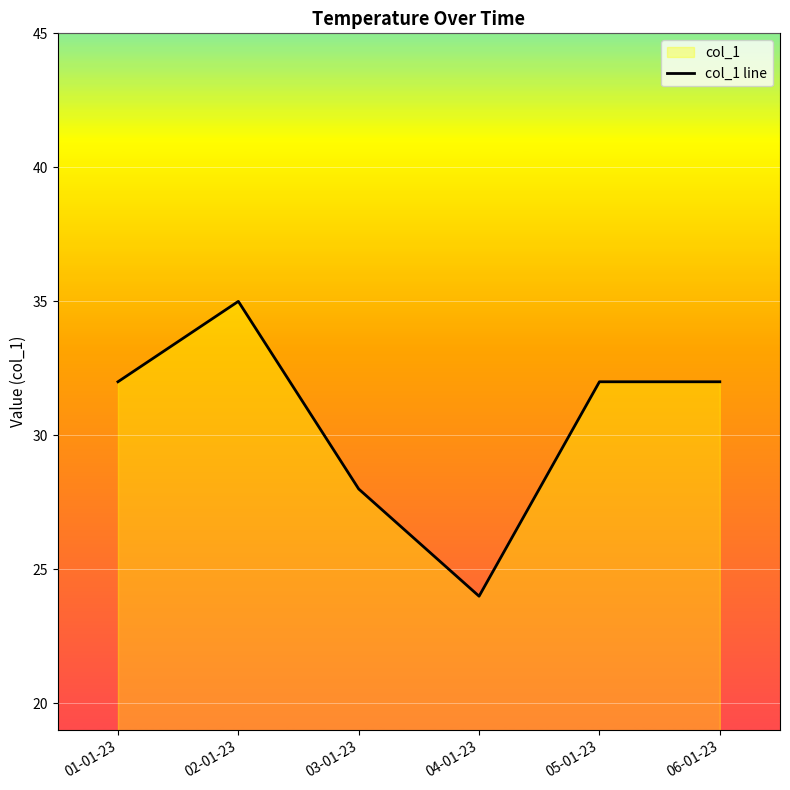

Reading right to left, extract all data points from this chart.

32	32	24	28	35	32